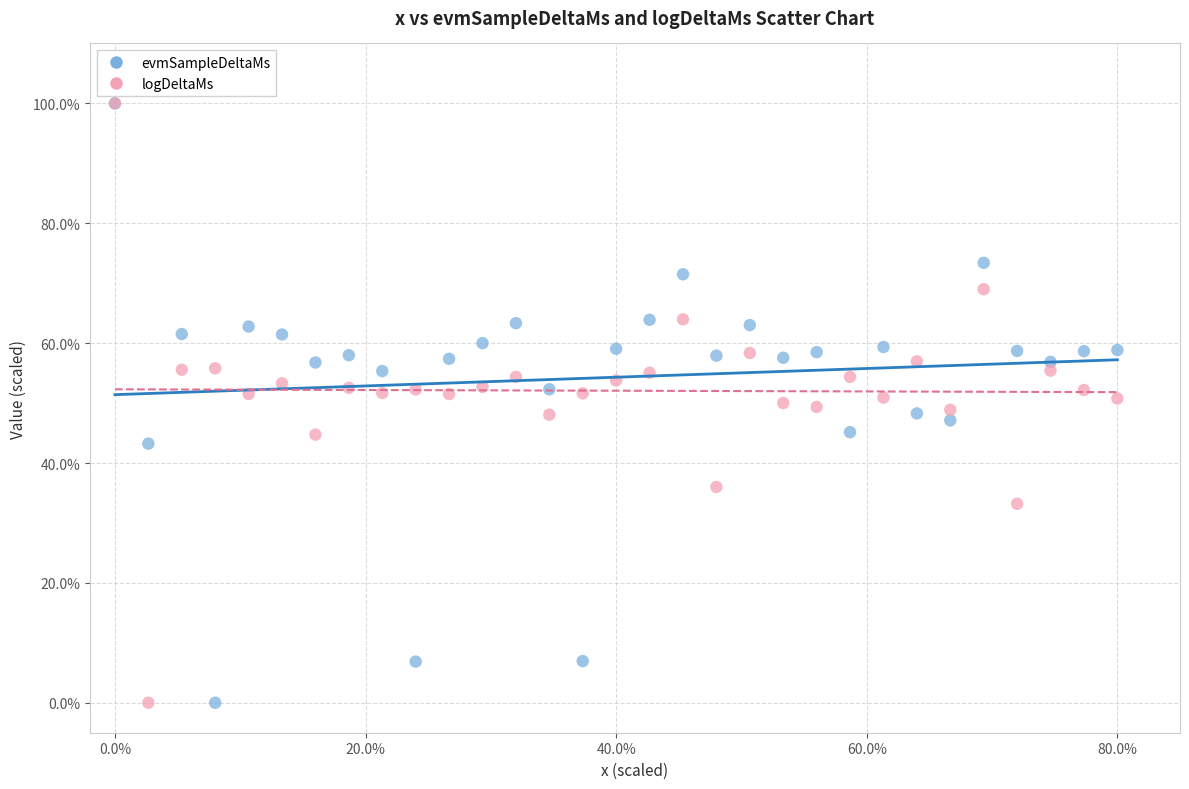

What are all the series names shown in the legend?

evmSampleDeltaMs, logDeltaMs